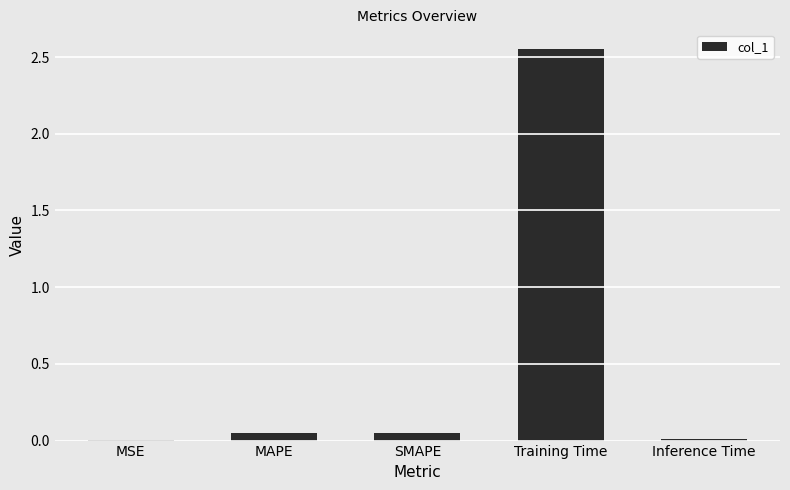

What is the sum of all values?

2.7